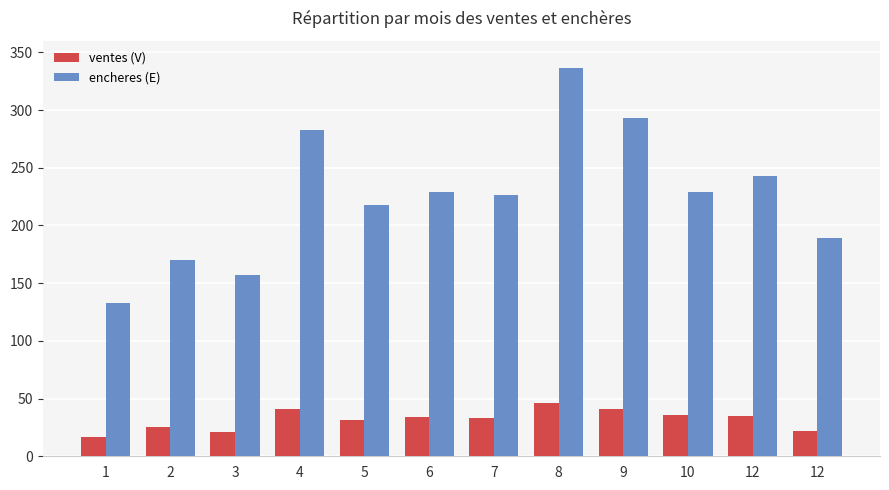

At 12, list the series in order from smallest to largest.

ventes (V), encheres (E)